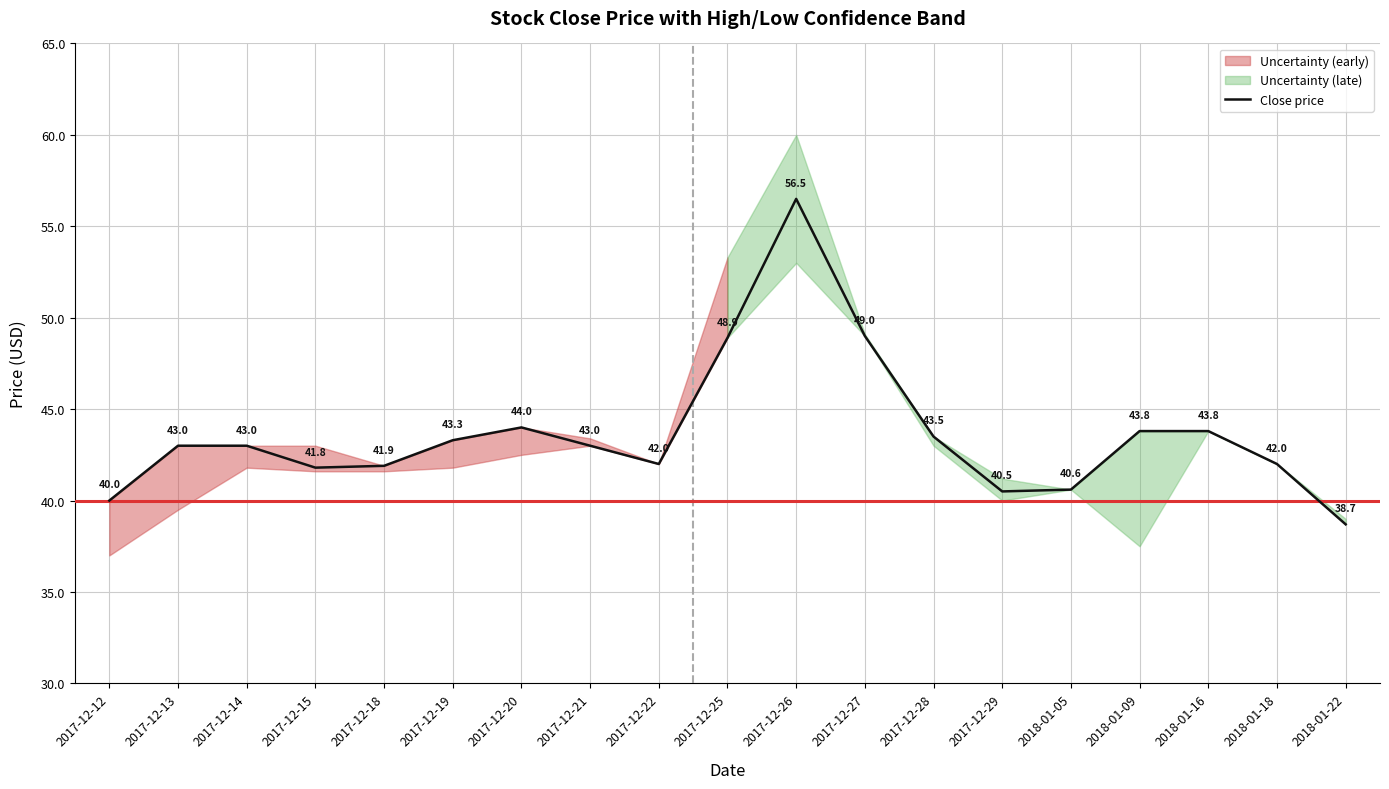

The value at 2018-01-22 is 38.7. True or false?

True